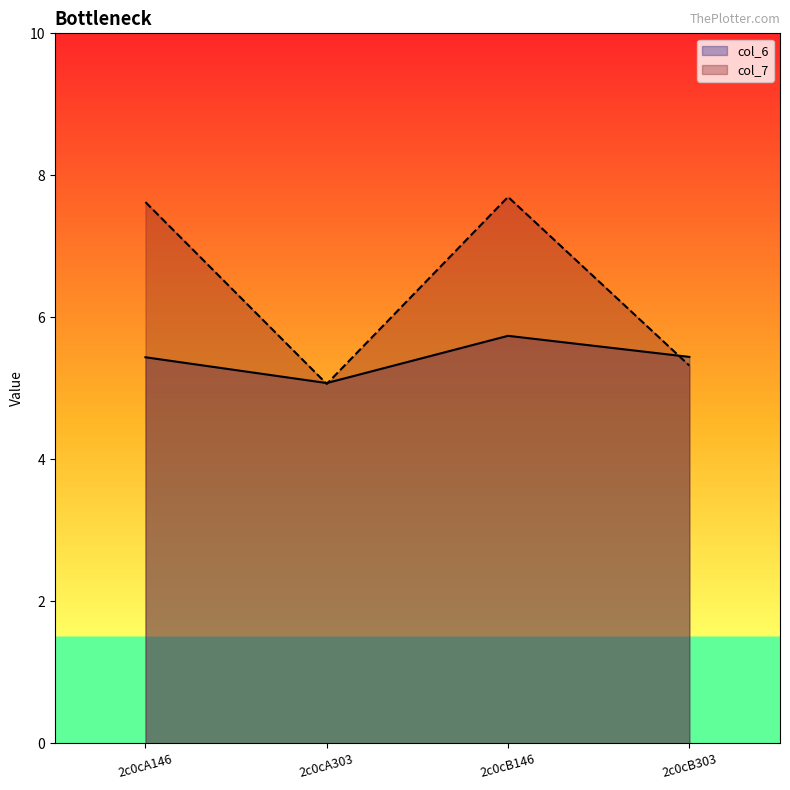

Where is the first local maximum for col_7?

2c0cB146